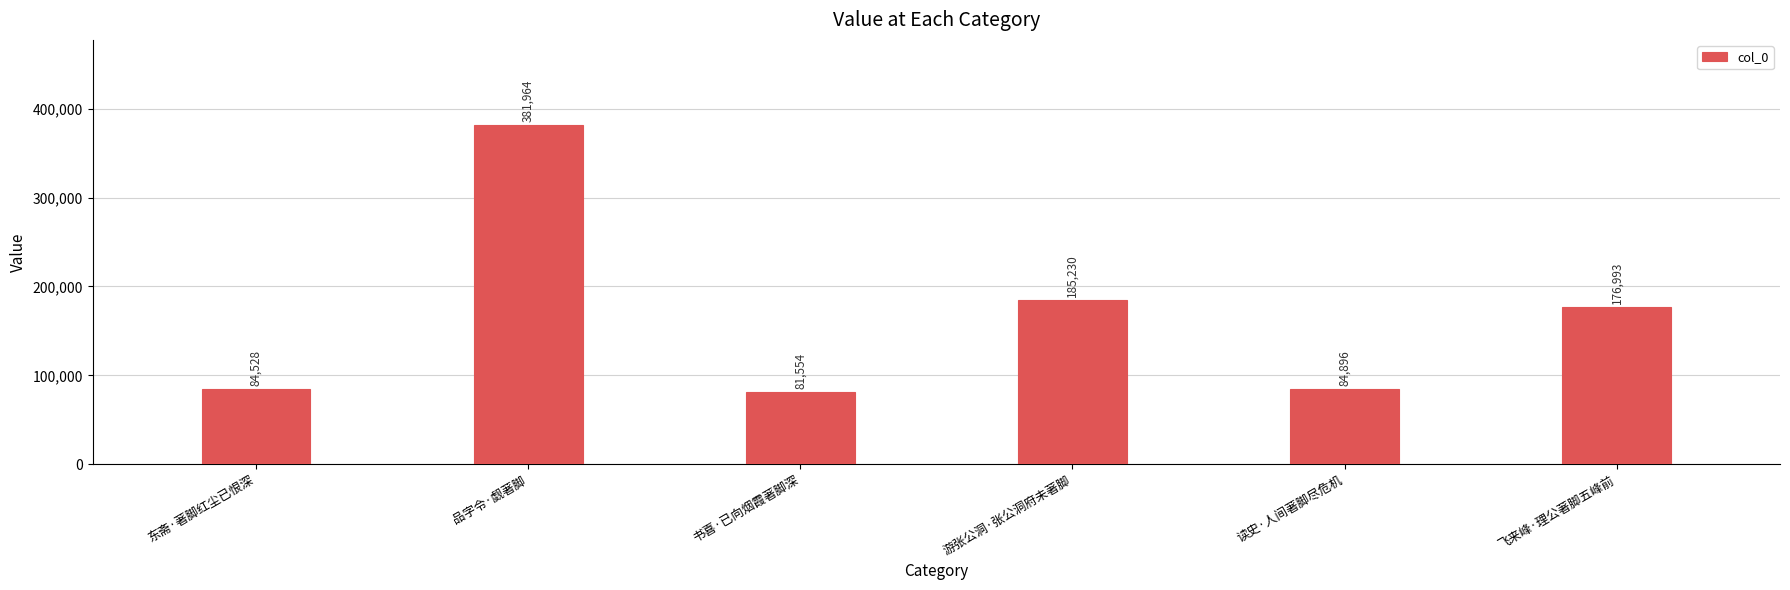

What is the maximum value shown in the chart?

381964